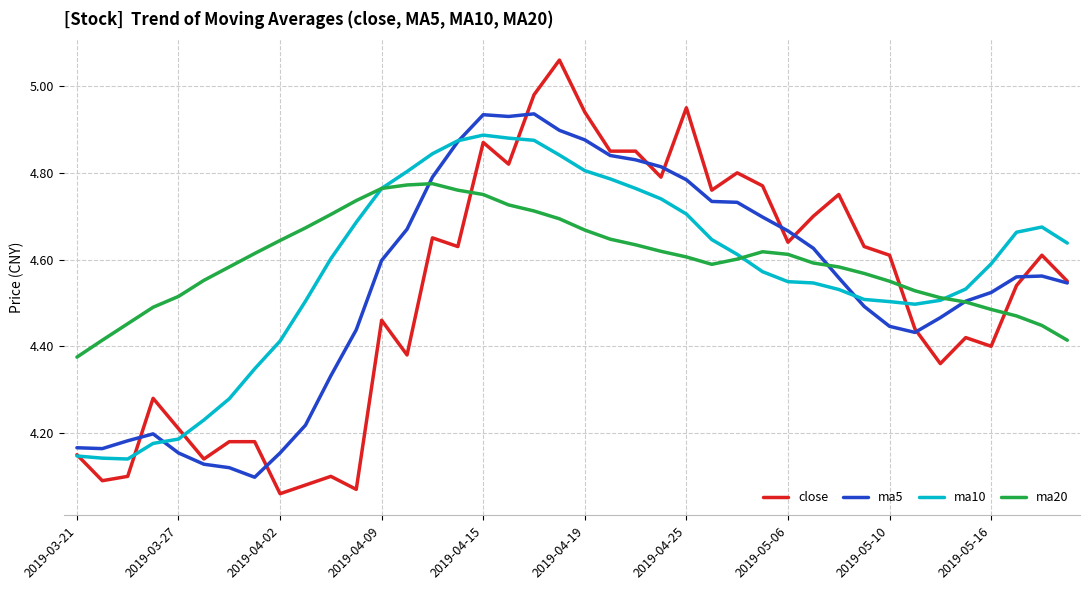

What are all the series names shown in the legend?

close, ma5, ma10, ma20